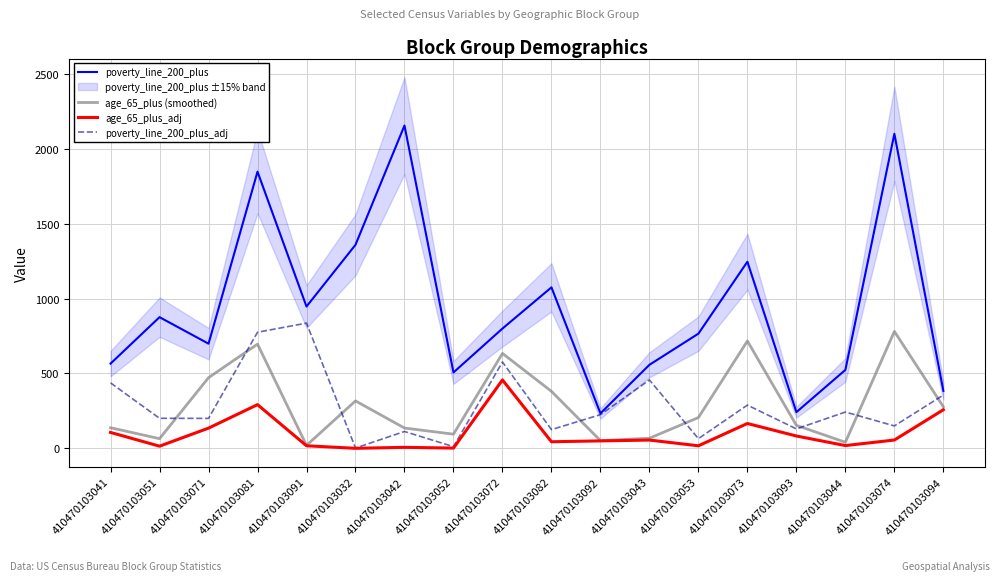

Between 410470103044 and 410470103074, which is larger?

410470103074